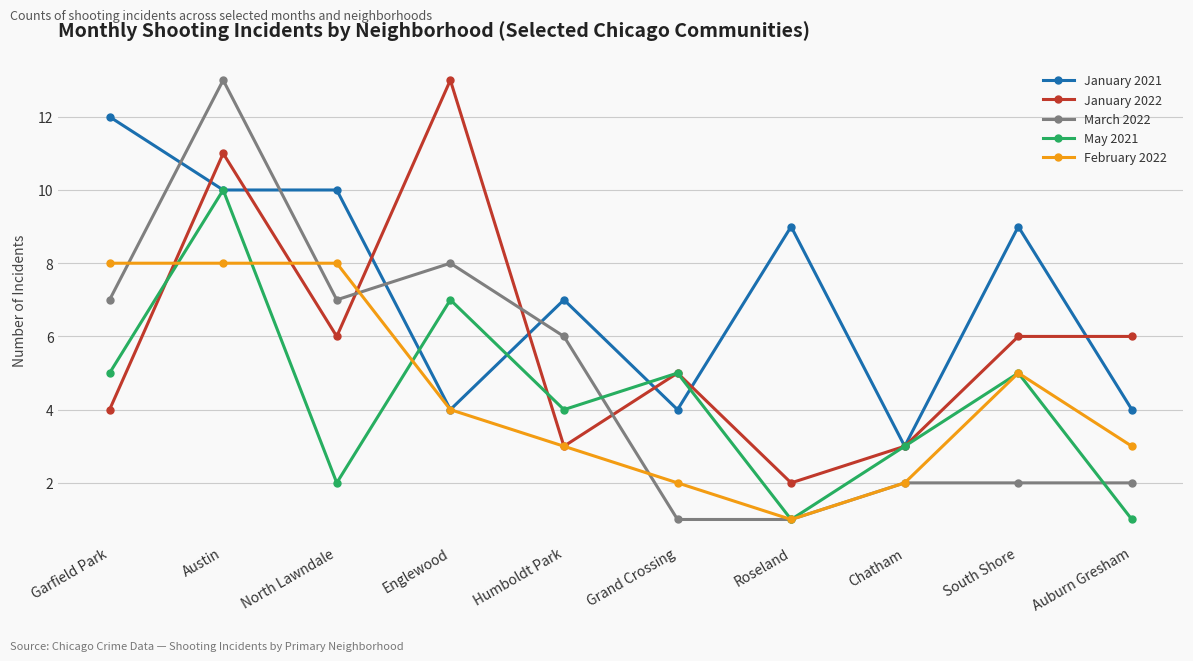

What is the minimum value shown in the chart?

1